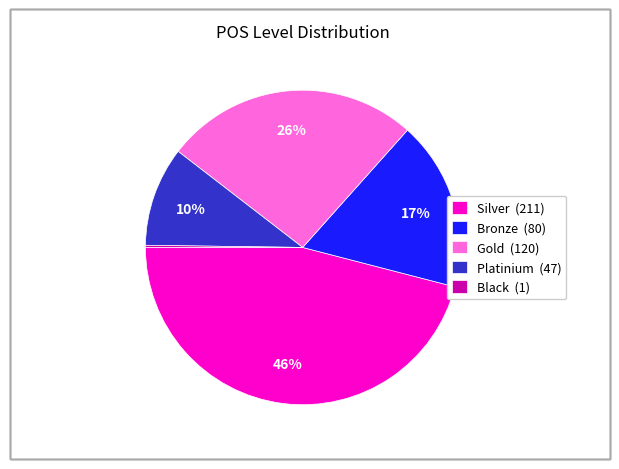

Is it true that Platinium (47) is 3% of the pie?

False